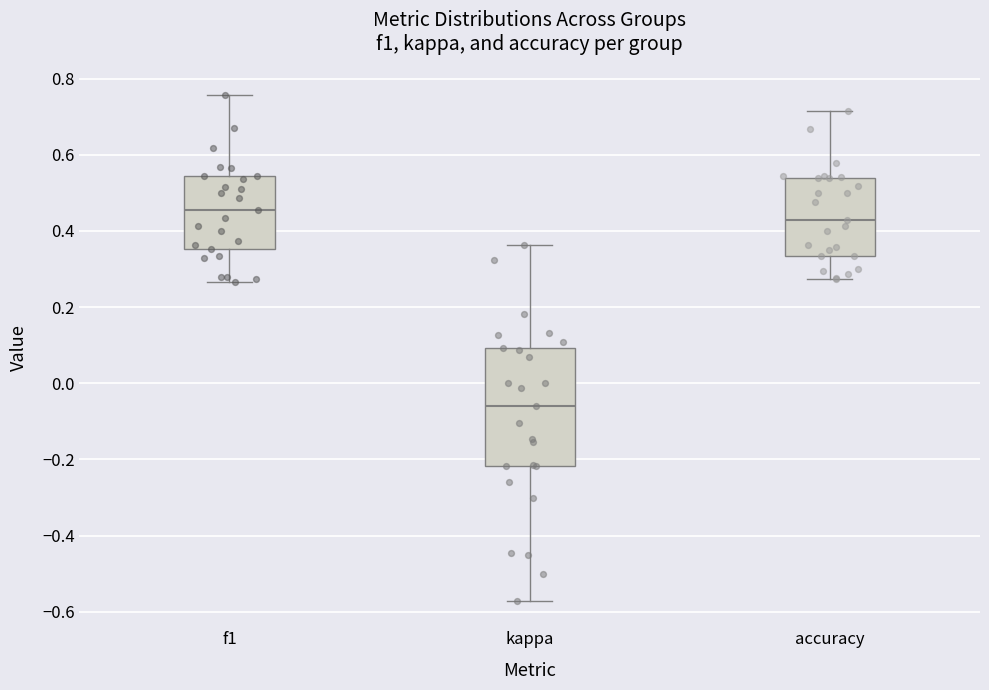

Which box is the tallest, from its lower edge to its upper edge?

kappa